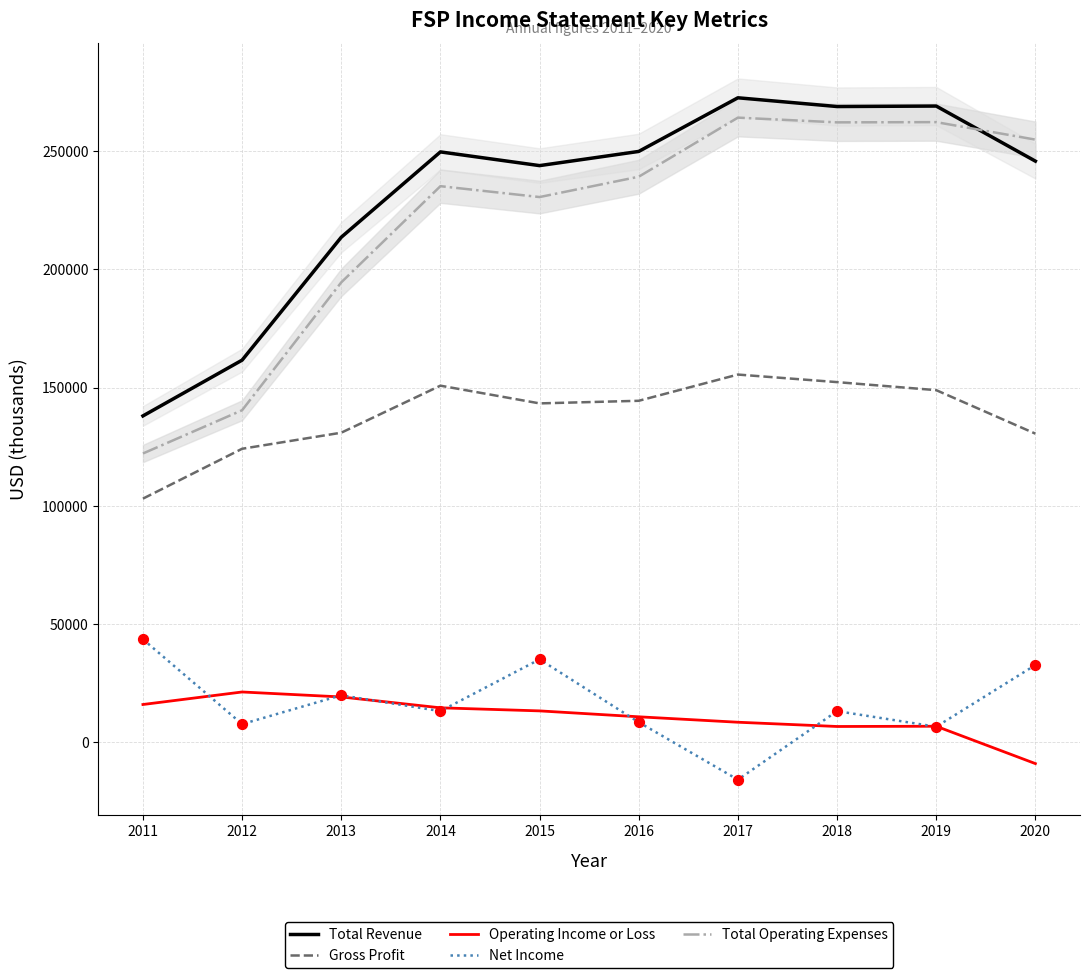

Which series has the largest total across all categories?

Total Revenue